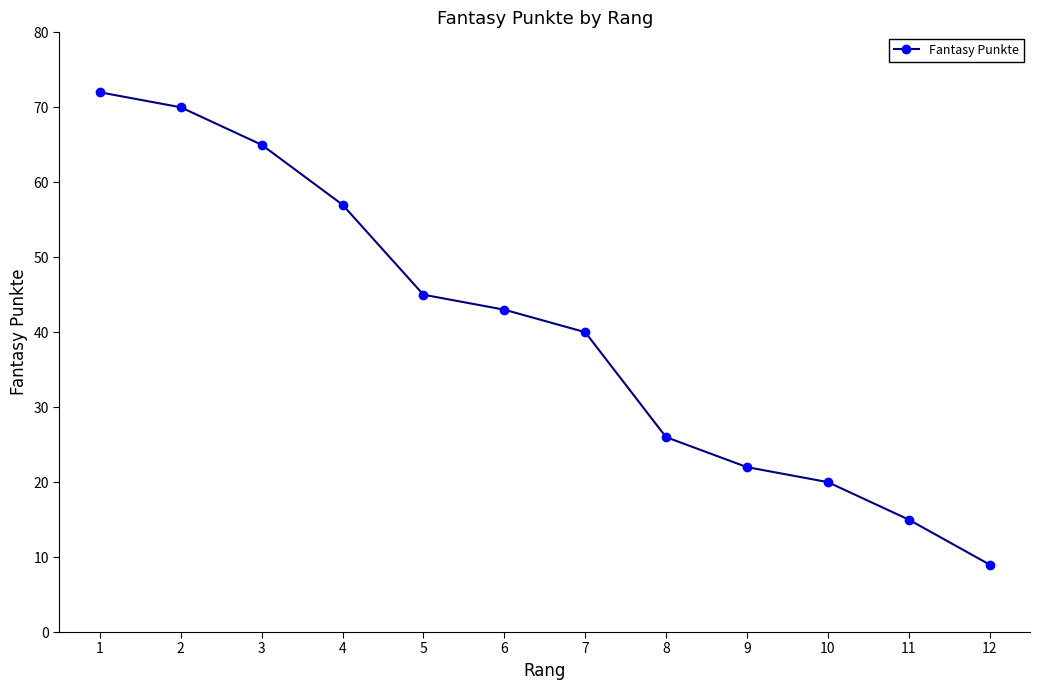

Which category has the highest value across all series?

1